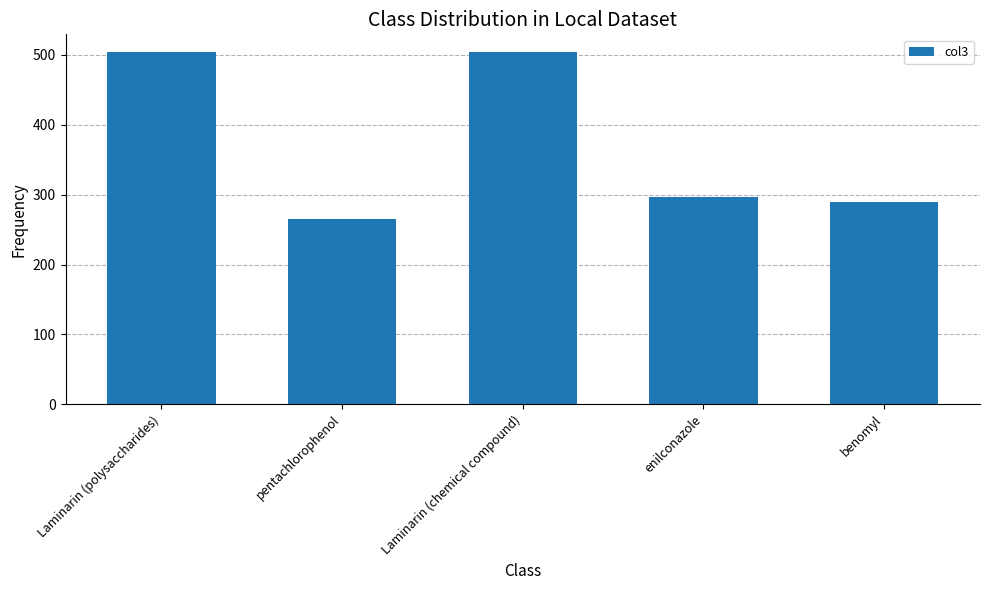

What is the minimum value shown in the chart?

265.8